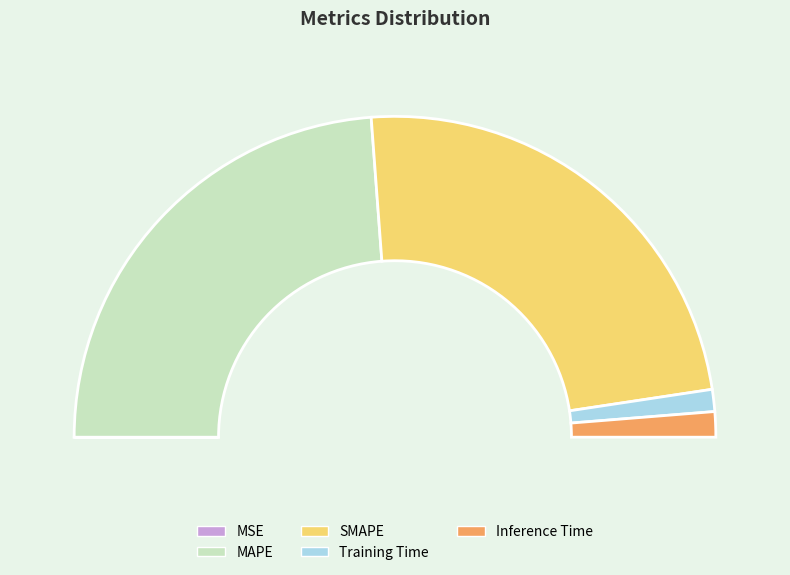

Count the number of slices in the pie.

5